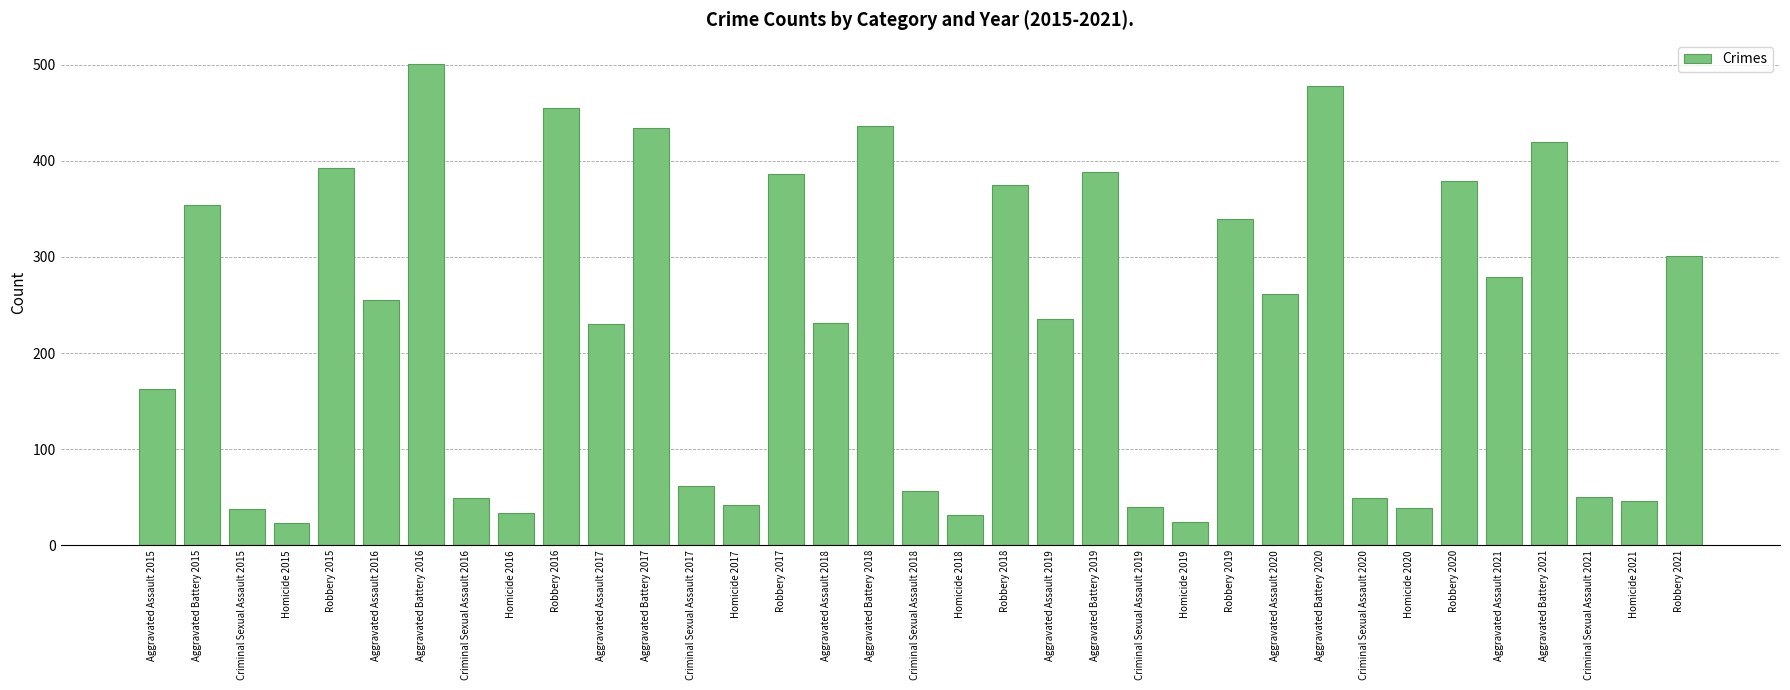

What is the label of the 14th bar from the left?

Homicide 2017